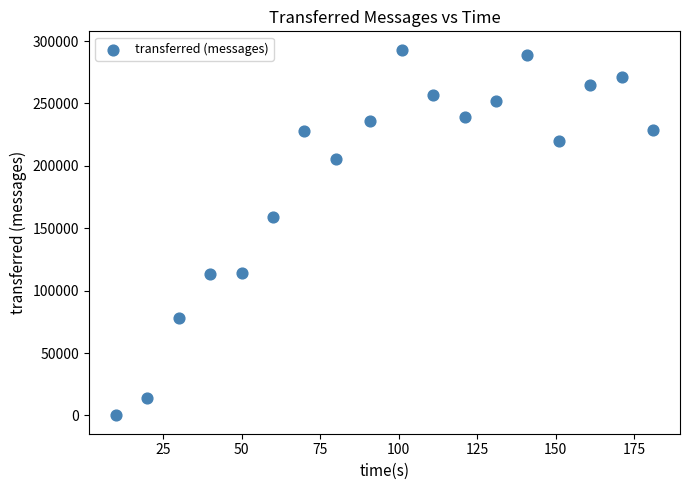

What Y value in the scatter plot is closest to 146570?

158920